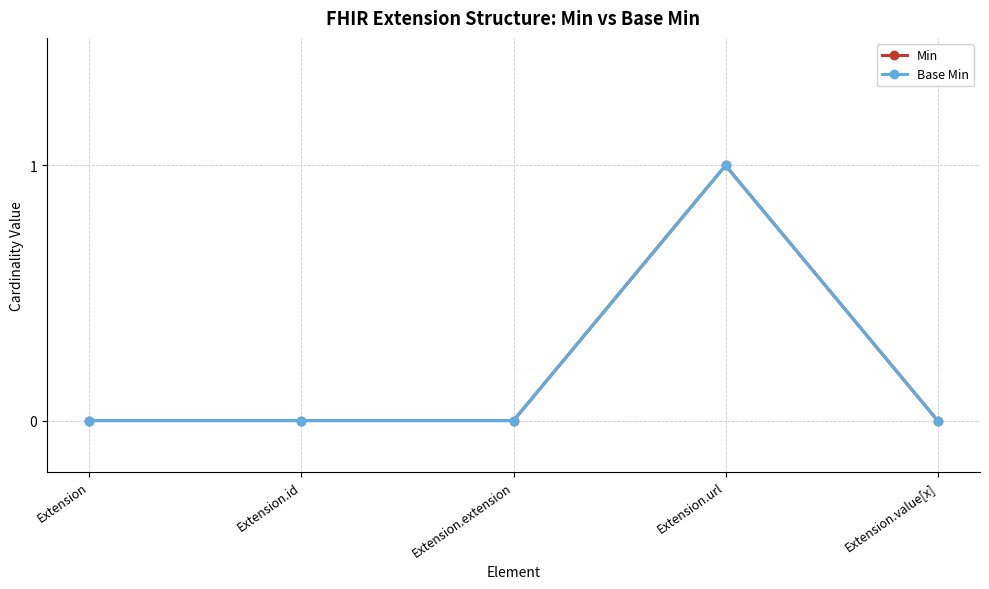

At which category is the sum across all series the highest?

Extension.url